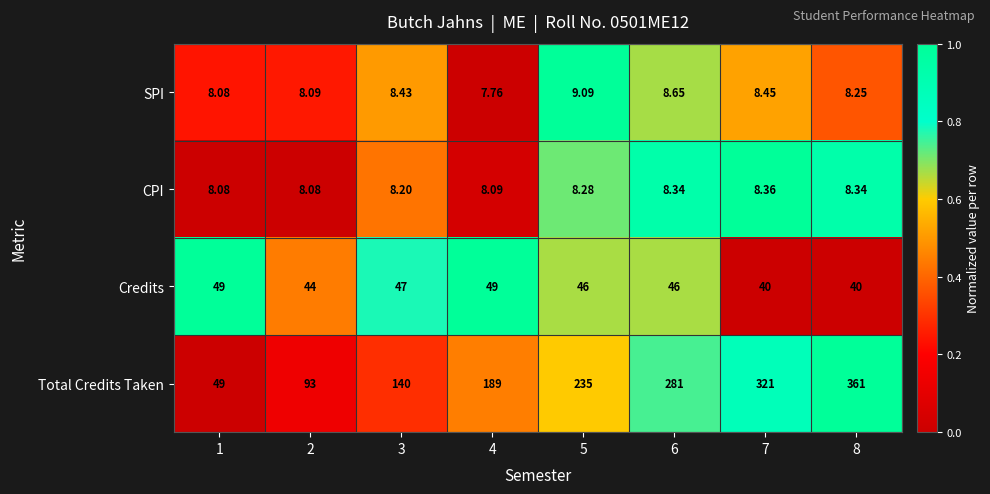

Which series has the largest range (max minus min)?

Total Credits Taken